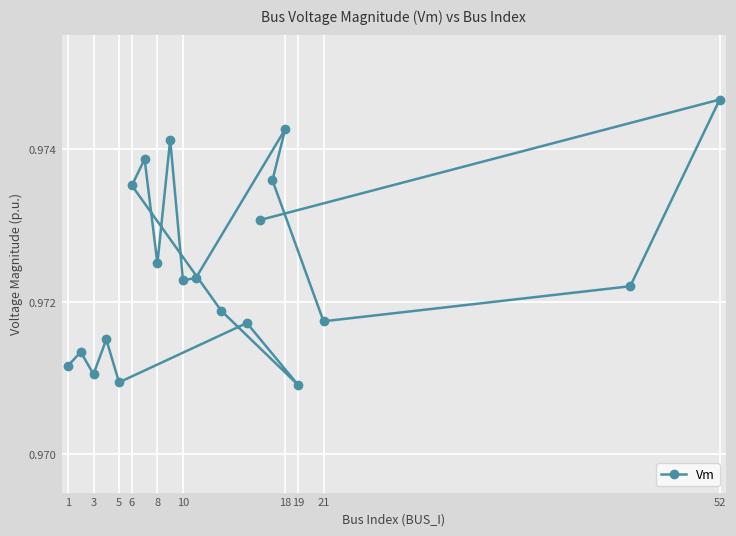

The value at 18 is 1.4. True or false?

False